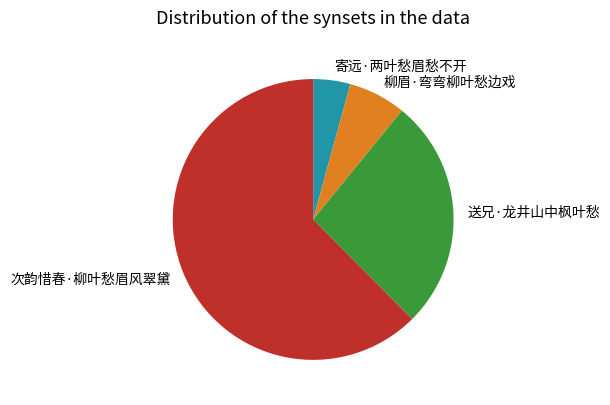

Between 柳眉·弯弯柳叶愁边戏 and 寄远·两叶愁眉愁不开, which is larger?

柳眉·弯弯柳叶愁边戏